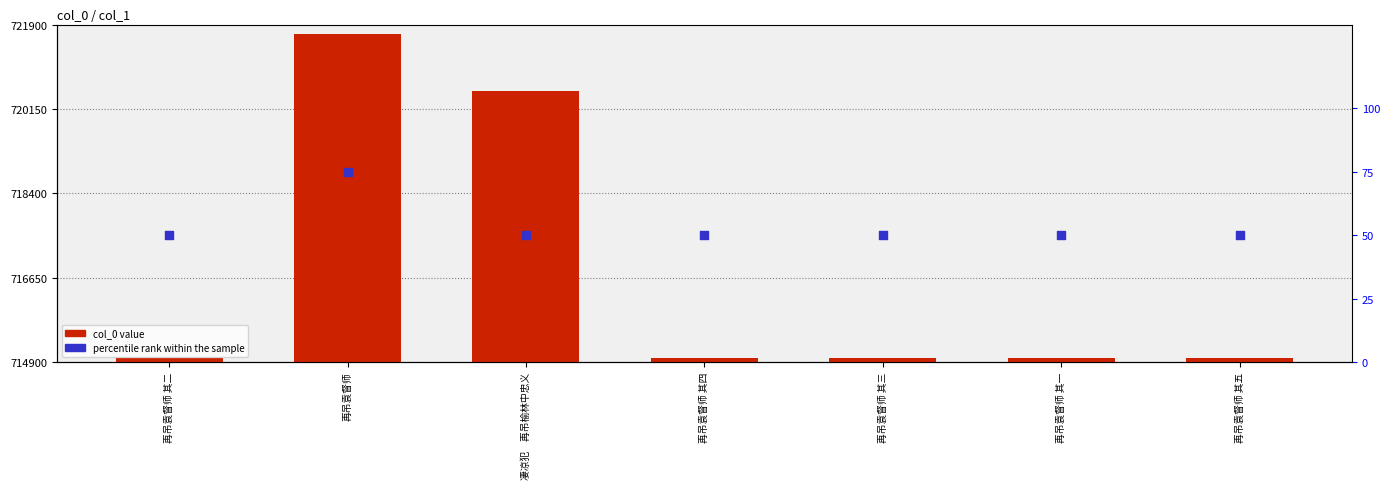

Is the value of col_0 at 再吊袁督师 其一 greater than the value of percentile rank at 再吊袁督师 其二?

Yes